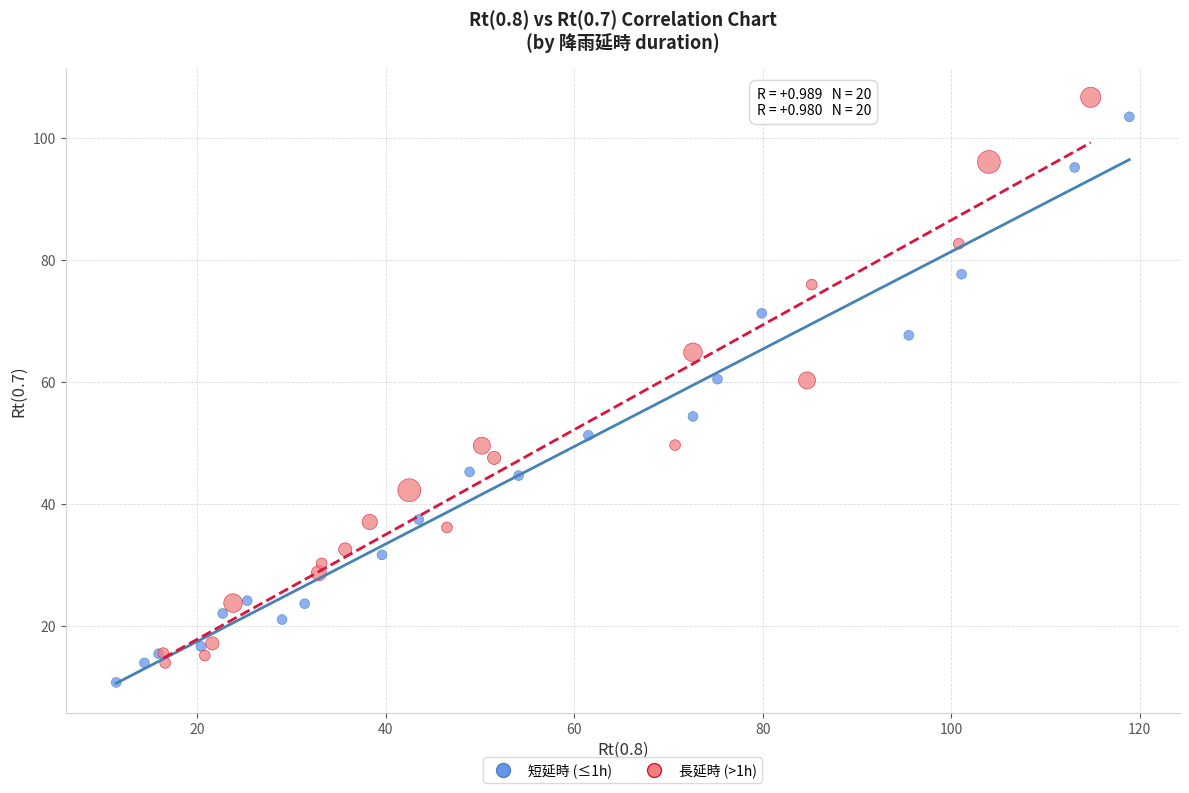

What are all the series names shown in the legend?

短延時 (≤1h), 長延時 (>1h)